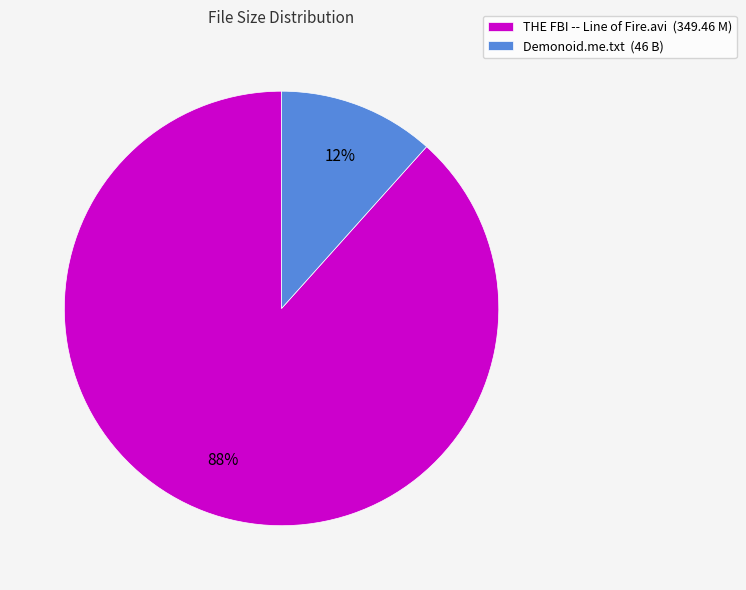

What is the ratio of the value at Demonoid.me.txt to the value at THE FBI -- Line of Fire.avi?

0.1